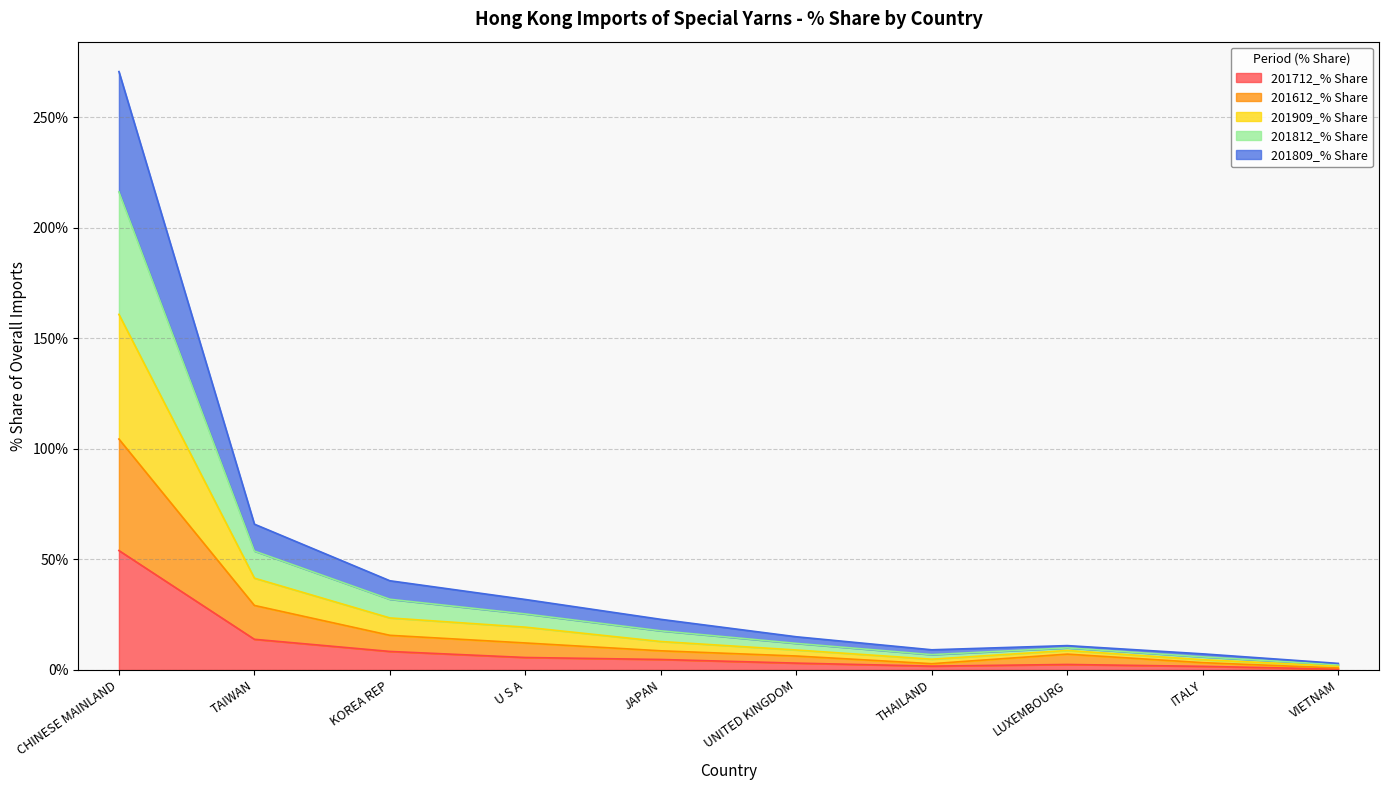

Rank the series at ITALY from highest to lowest value.

201909_% Share, 201812_% Share, 201809_% Share, 201612_% Share, 201712_% Share